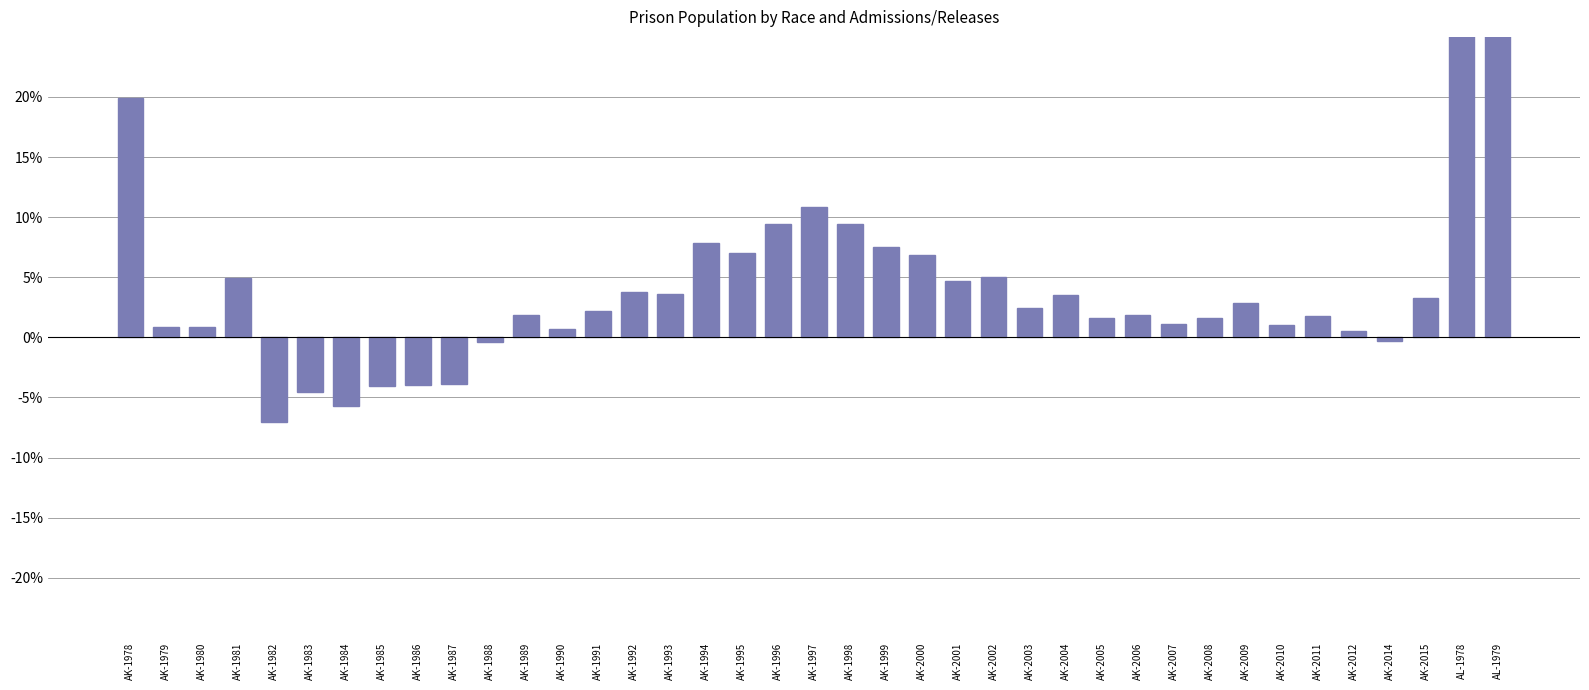

List the labels in order of value, smallest first.

AK-1982, AK-1984, AK-1983, AK-1985, AK-1986, AK-1987, AK-1988, AK-2014, AK-2012, AK-1990, AK-1979, AK-1980, AK-2010, AK-2007, AK-2008, AK-2005, AK-2011, AK-1989, AK-2006, AK-1991, AK-2003, AK-2009, AK-2015, AK-2004, AK-1993, AK-1992, AK-2001, AK-1981, AK-2002, AK-2000, AK-1995, AK-1999, AK-1994, AK-1998, AK-1996, AK-1997, AK-1978, AL-1979, AL-1978